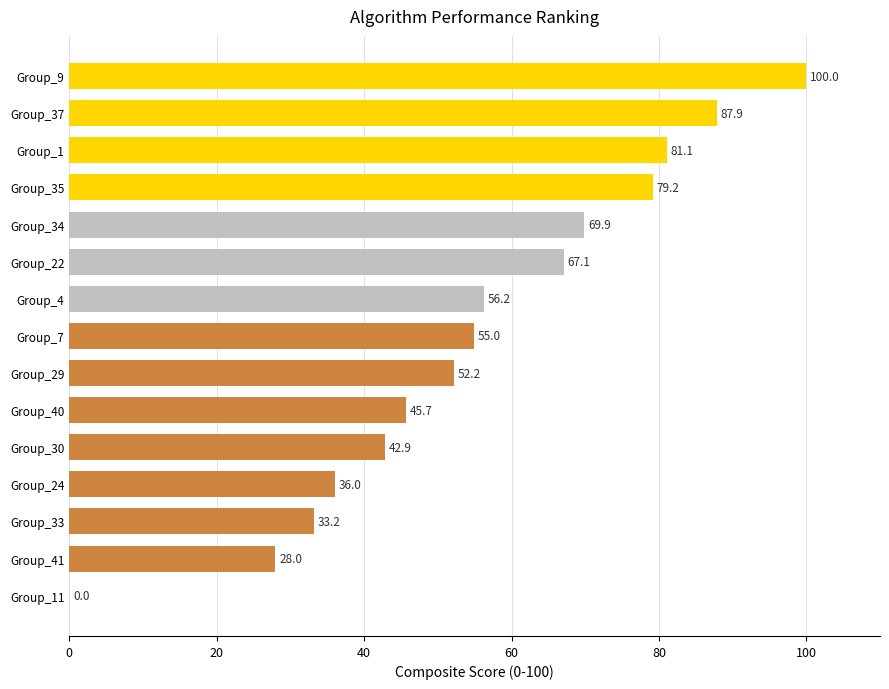

True or false: the data shows 41.6 at Group_41.

False